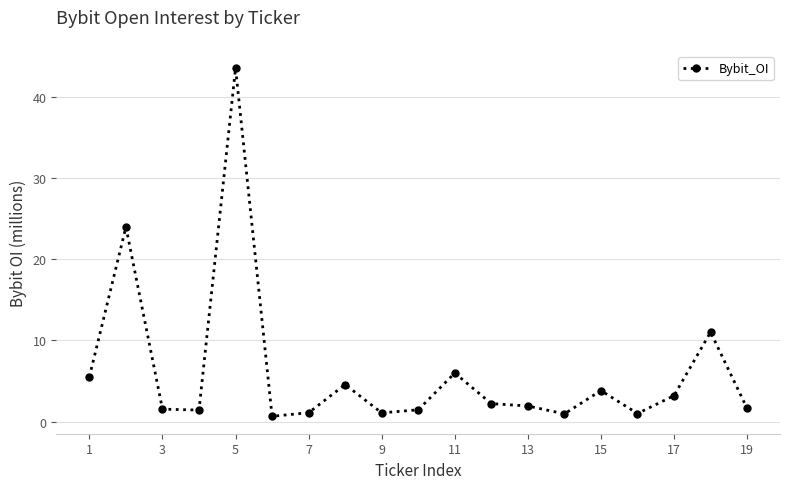

What is the value of the 13th point from the left?

1.9